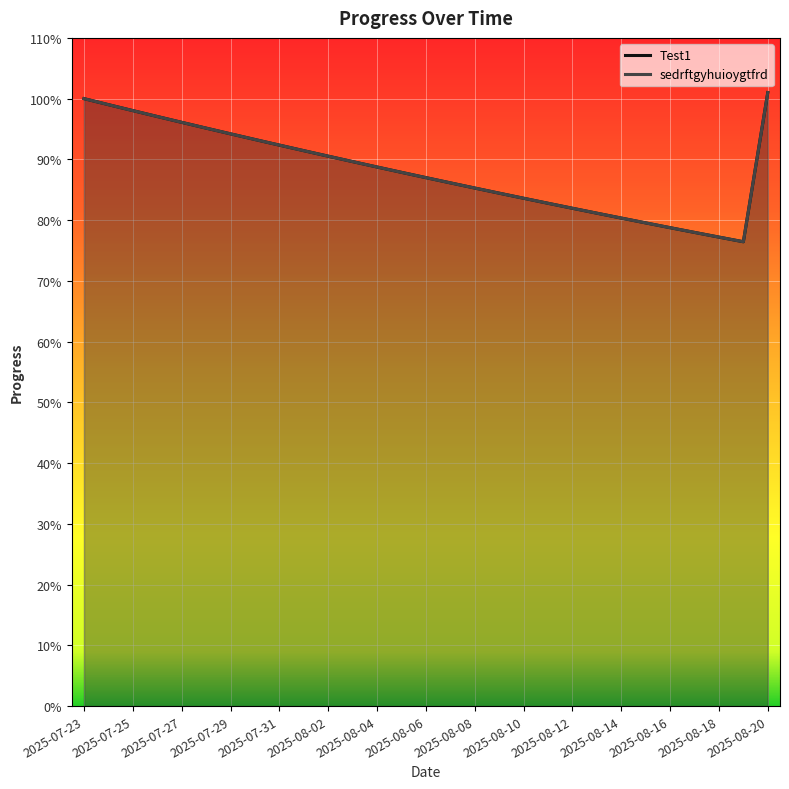

True or false: Test1 and sedrftgyhuioygtfrd intersect in this chart.

False